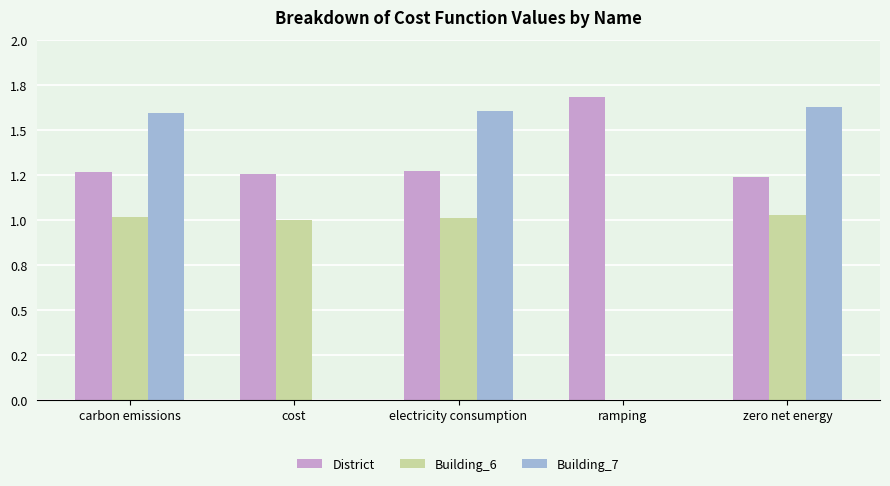

At which category is the sum across all series the highest?

zero net energy